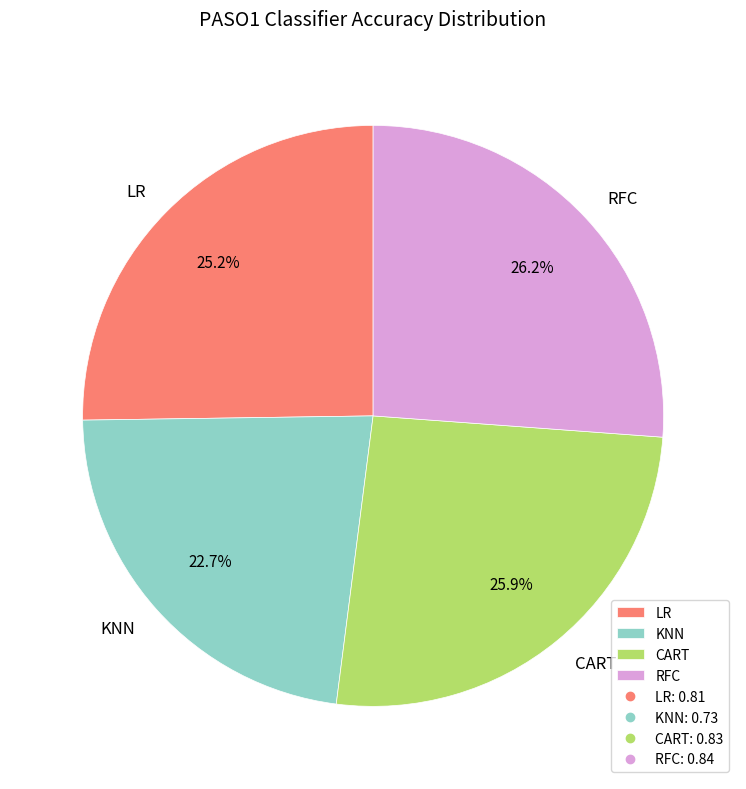

Which category has the smallest portion of the pie?

KNN